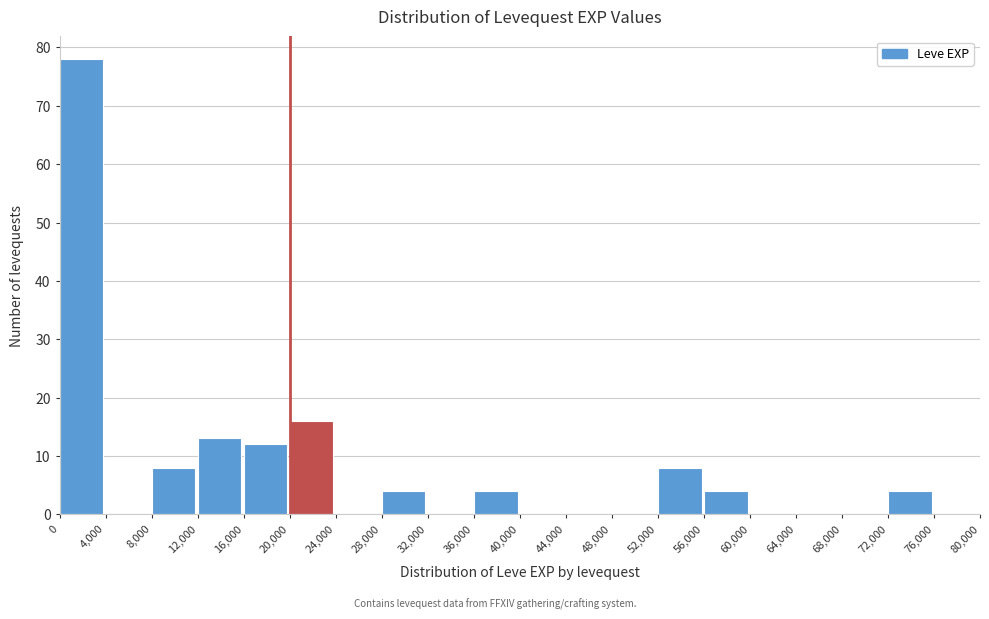

Reading left to right, transcribe this chart: for each bar, give the range it covers on the x-axis and its height. The values are not printed on the chart, so give them approximately, as read against the axis.

0 to 4,000: 78
4,000 to 8,000: 0
8,000 to 12,000: 8
12,000 to 16,000: 13
16,000 to 20,000: 12
20,000 to 24,000: 16
24,000 to 28,000: 0
28,000 to 32,000: 4
32,000 to 36,000: 0
36,000 to 40,000: 4
40,000 to 44,000: 0
44,000 to 48,000: 0
48,000 to 52,000: 0
52,000 to 56,000: 8
56,000 to 60,000: 4
60,000 to 64,000: 0
64,000 to 68,000: 0
68,000 to 72,000: 0
72,000 to 76,000: 4
76,000 to 80,000: 0